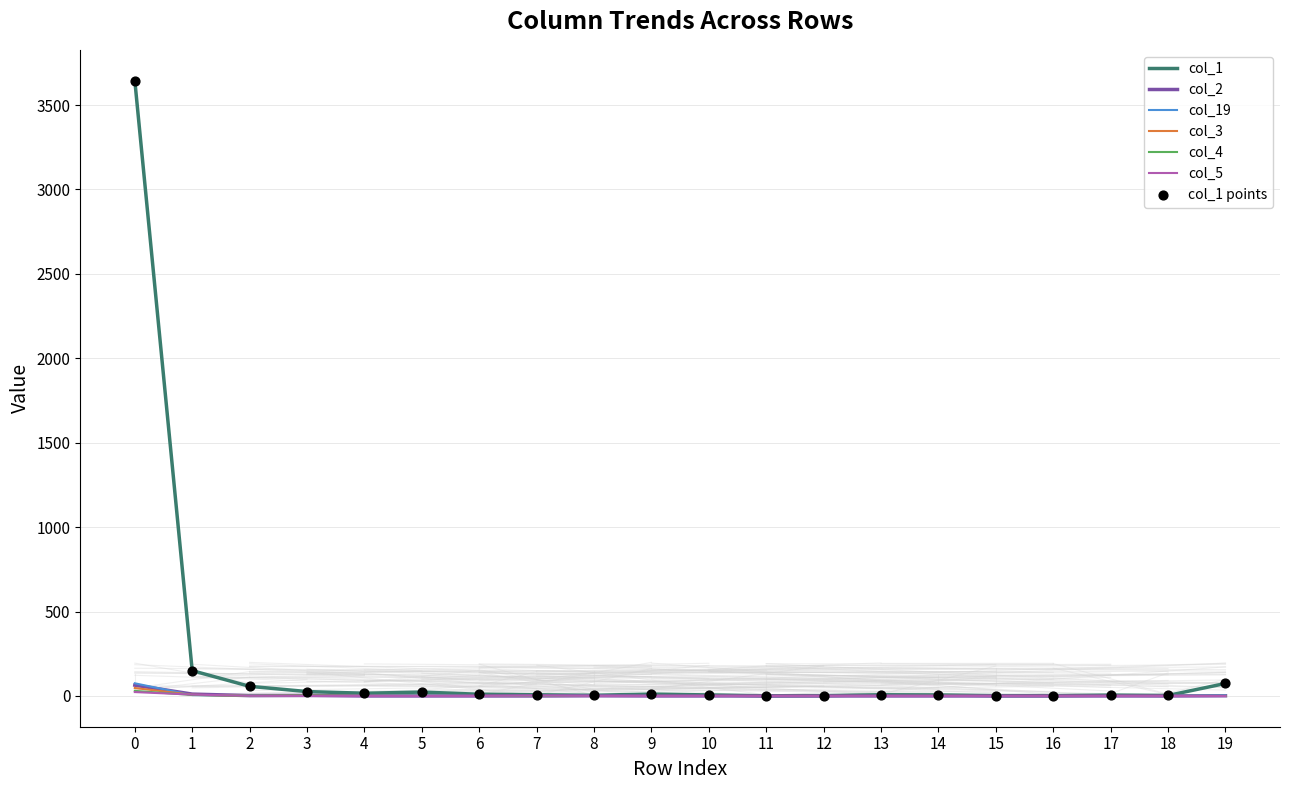

At how many categories does at least one series exceed 533?

1